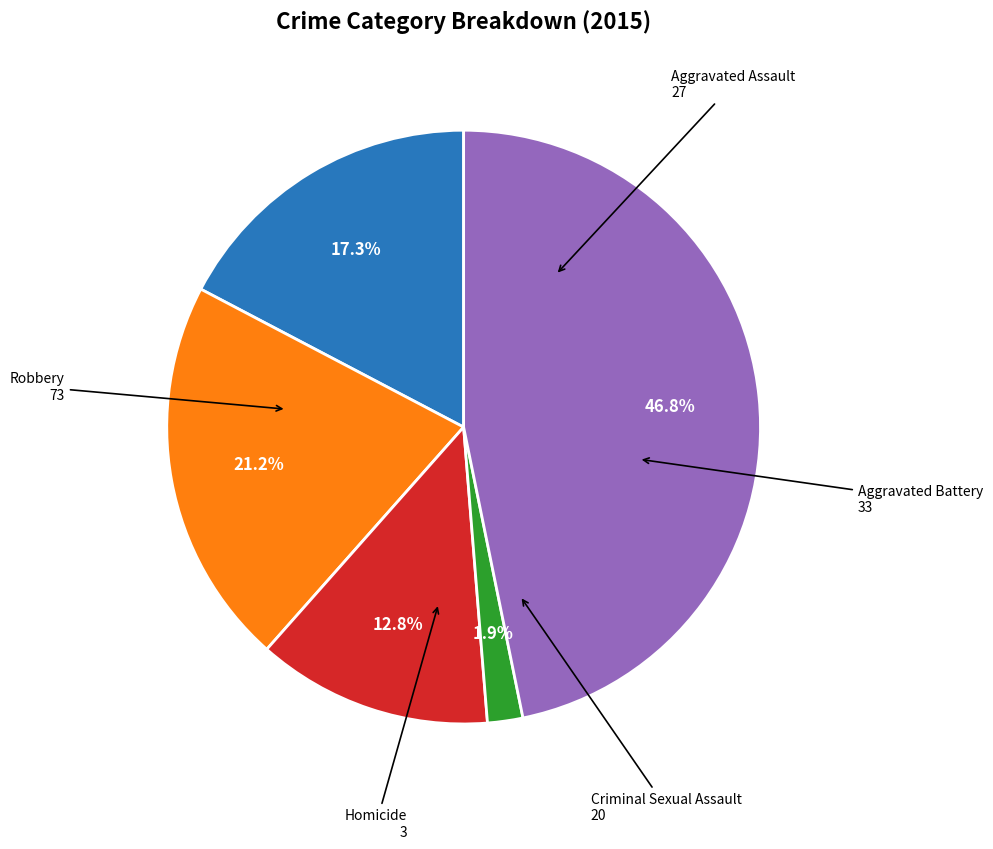

Is there a majority slice in this chart?

No